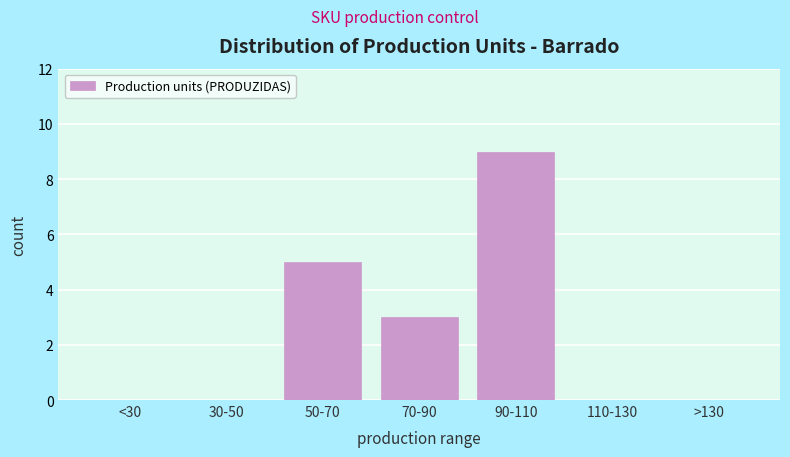

Reading left to right, extract all data points from this chart.

<30=0	30-50=0	50-70=5	70-90=3	90-110=9	110-130=0	>130=0